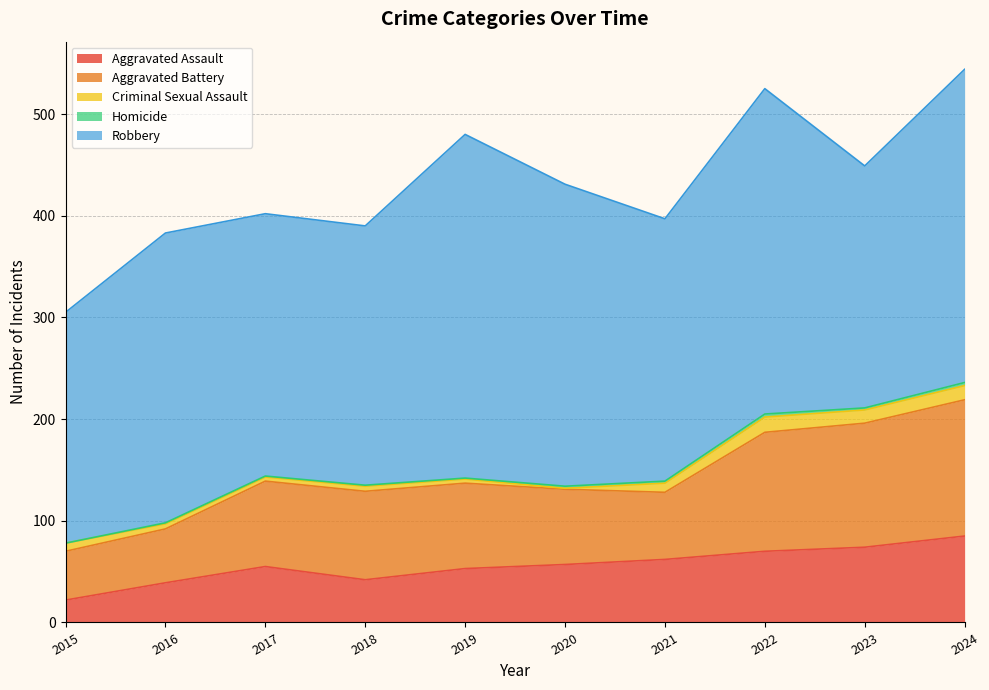

At which category is the sum across all series the highest?

2024